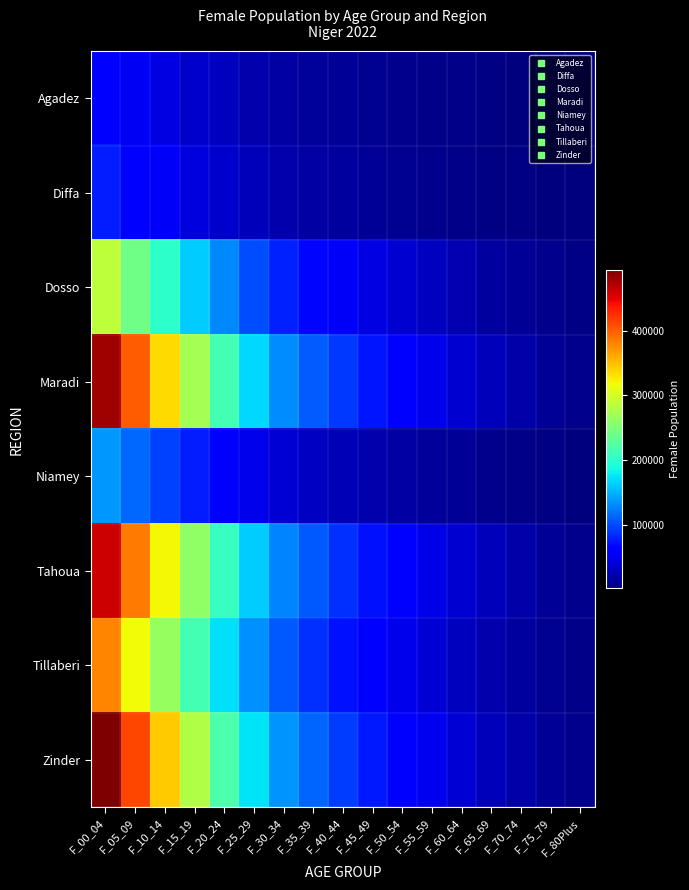

Between F_10_14 and F_75_79, which series saw the biggest shift?

Zinder